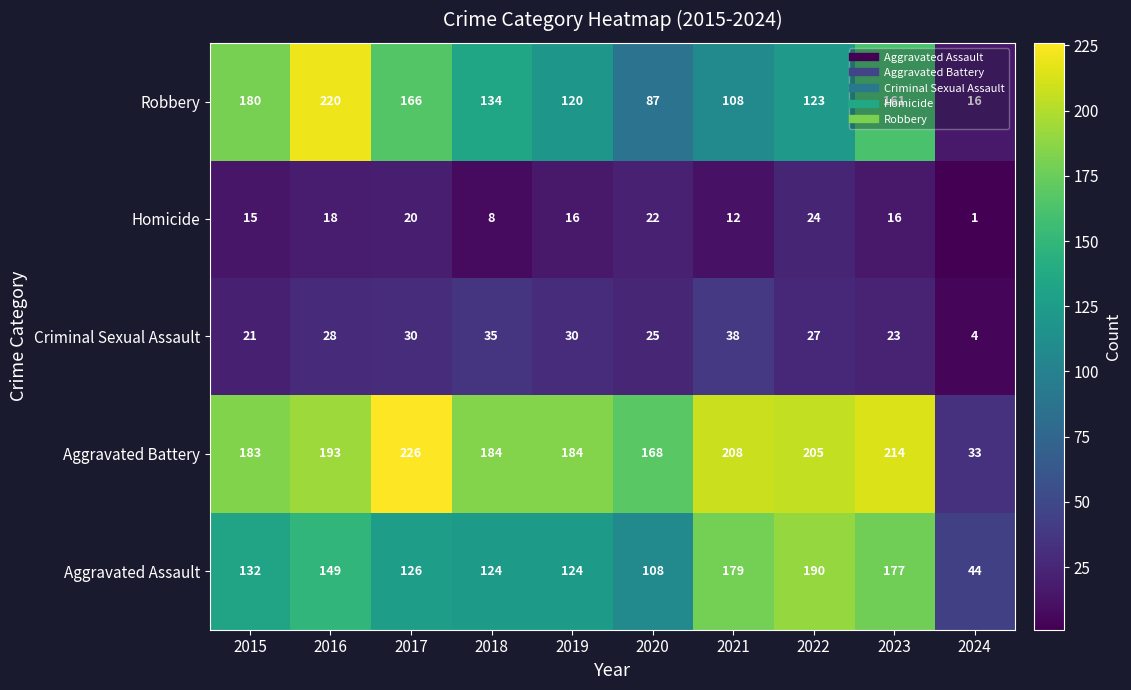

At which category is the sum across all series the highest?

2016